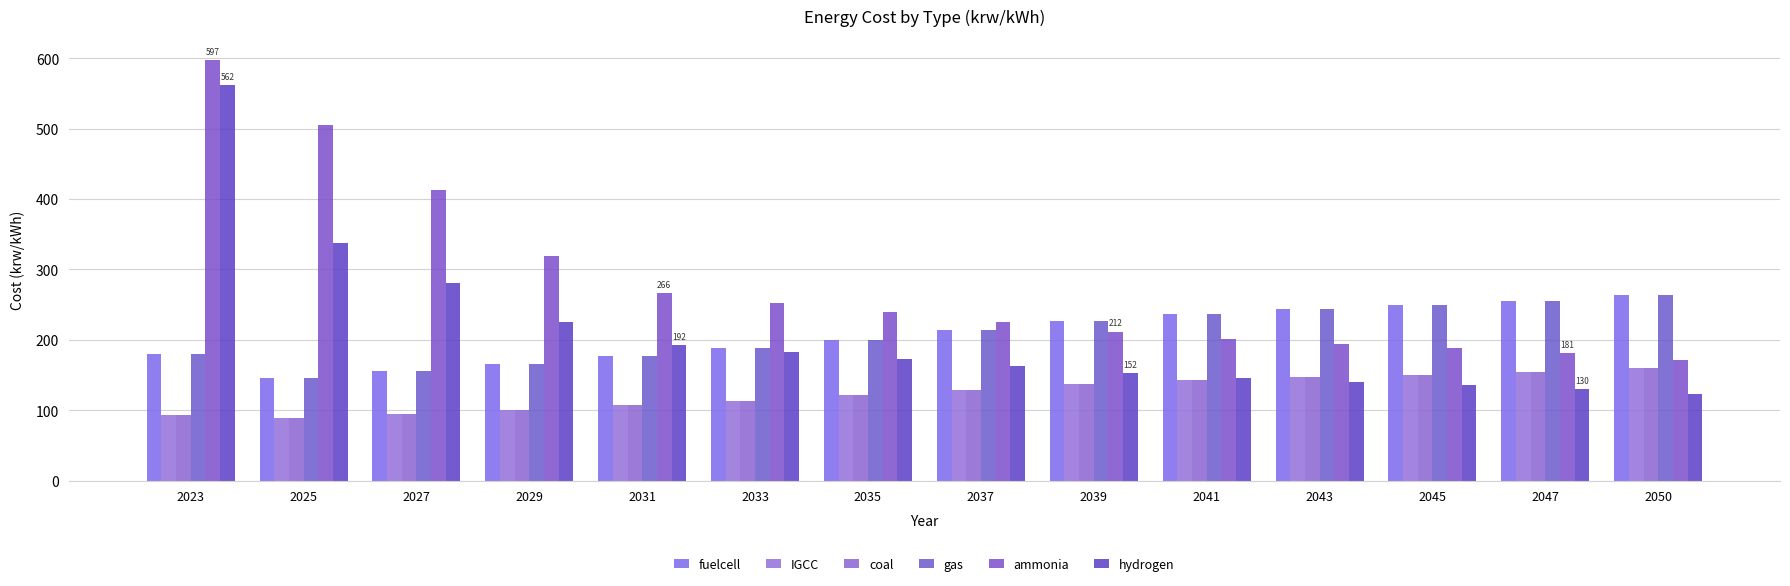

The value of hydrogen at 2047 is 130.3. True or false?

True